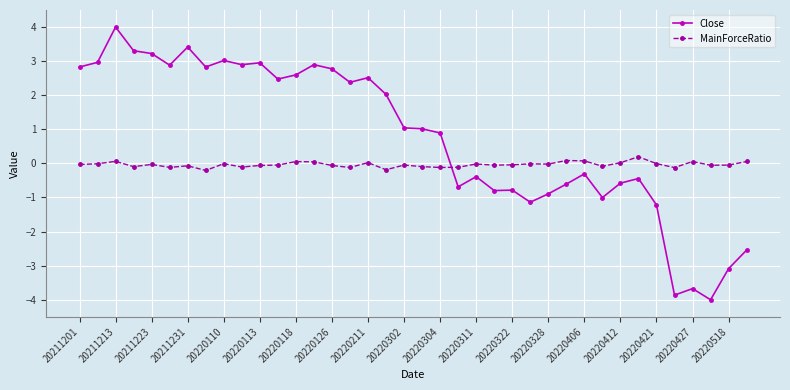

Which series has the largest total across all categories?

Close